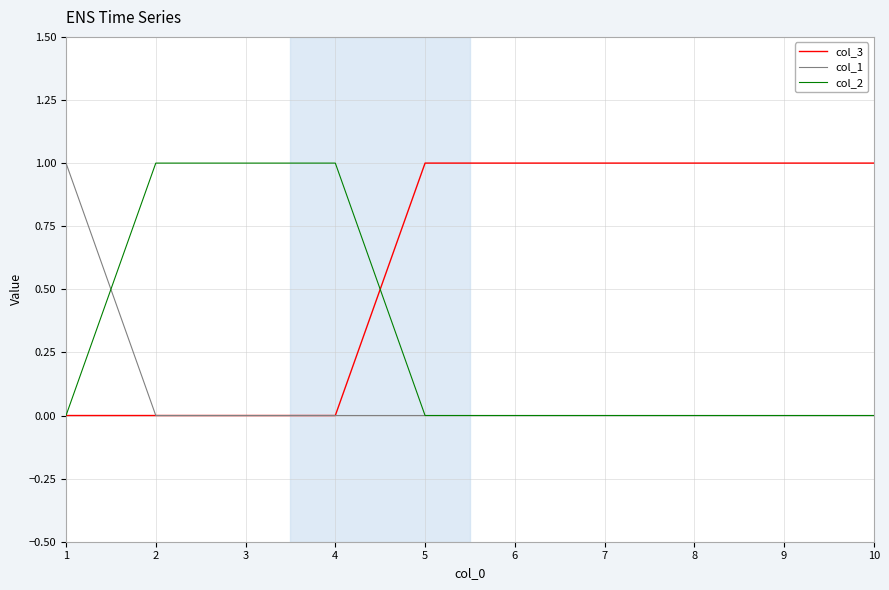

Does the chart have visible grid lines?

Yes